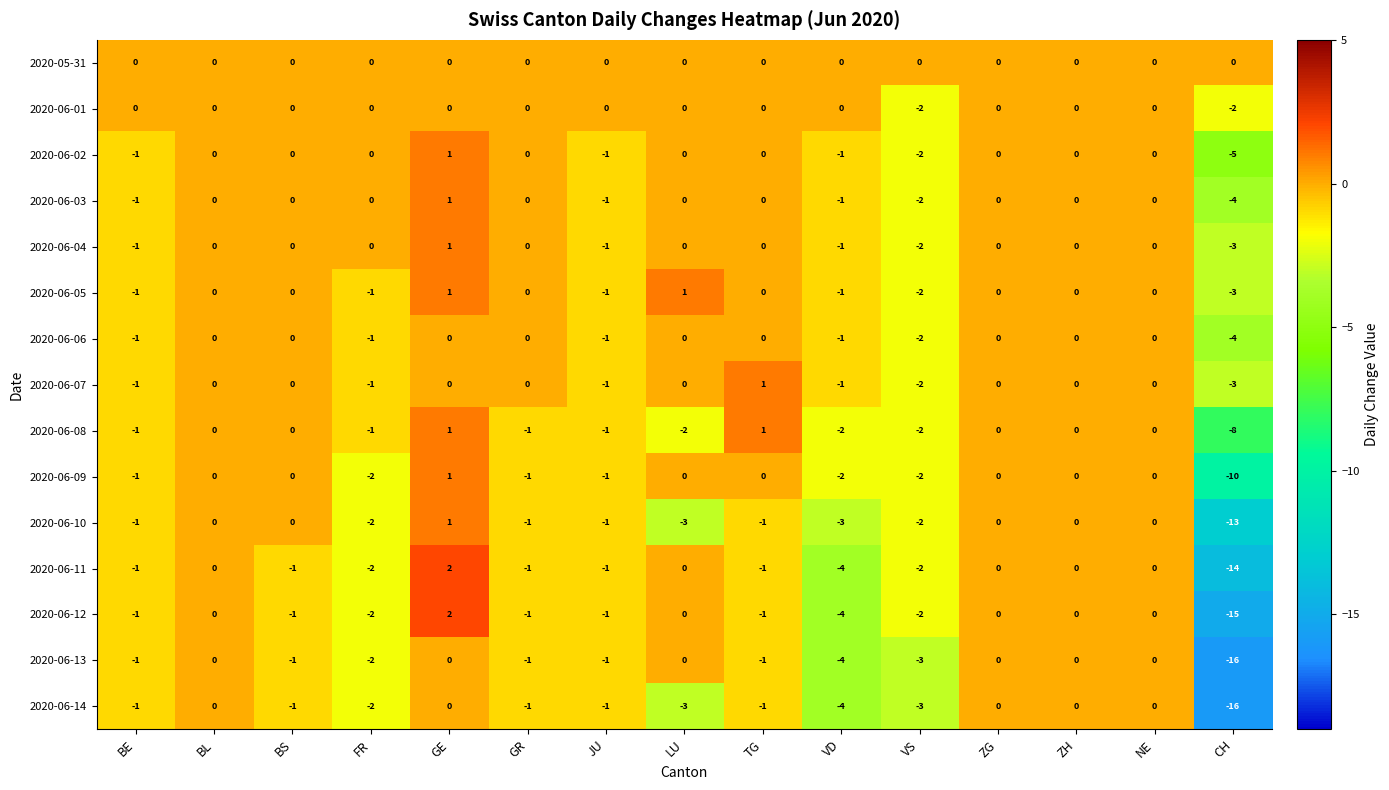

At which category does the chart reach its minimum across all series?

CH